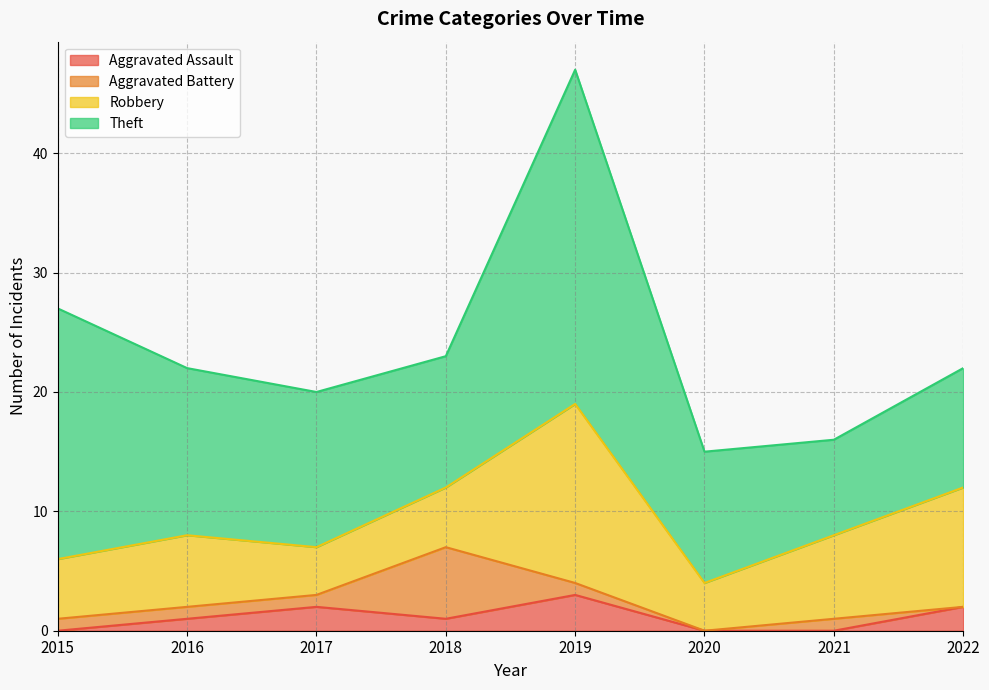

Is the value of Aggravated Battery at 2018 greater than the value of Theft at 2016?

No